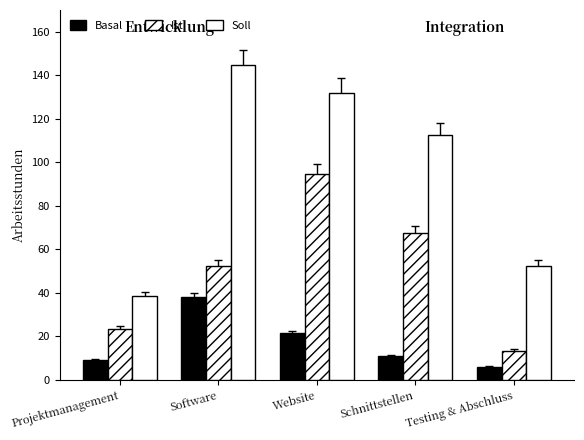

How many bars are there in each group?

3